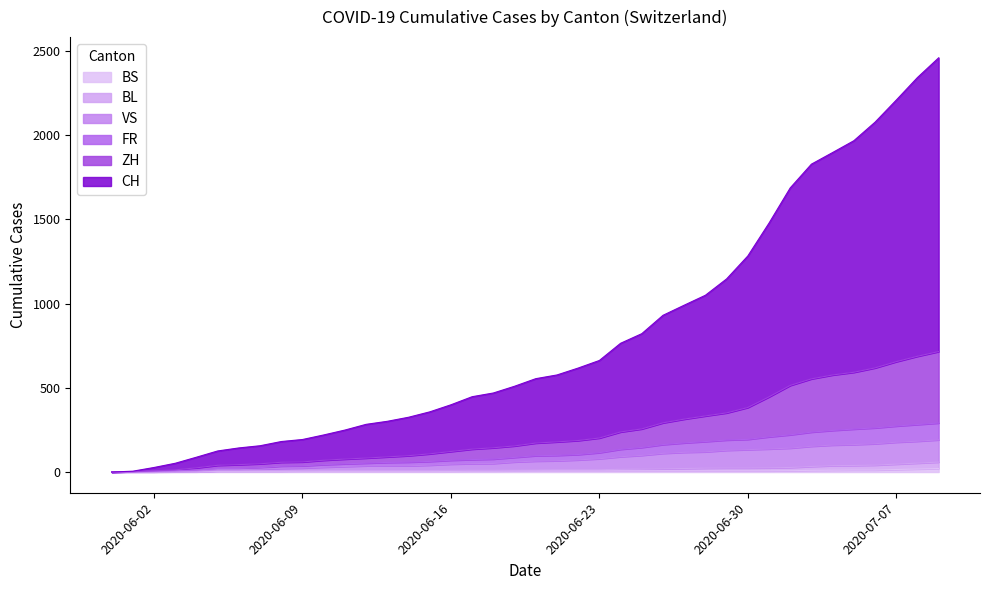

Does the chart have visible grid lines?

No